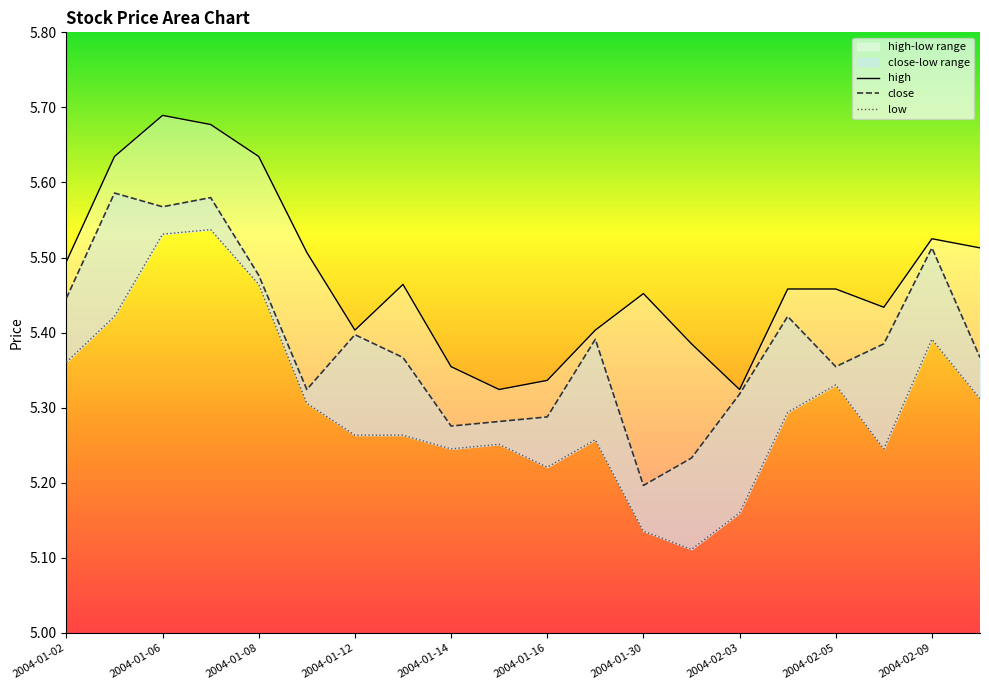

At how many categories does at least one series exceed 5?

20